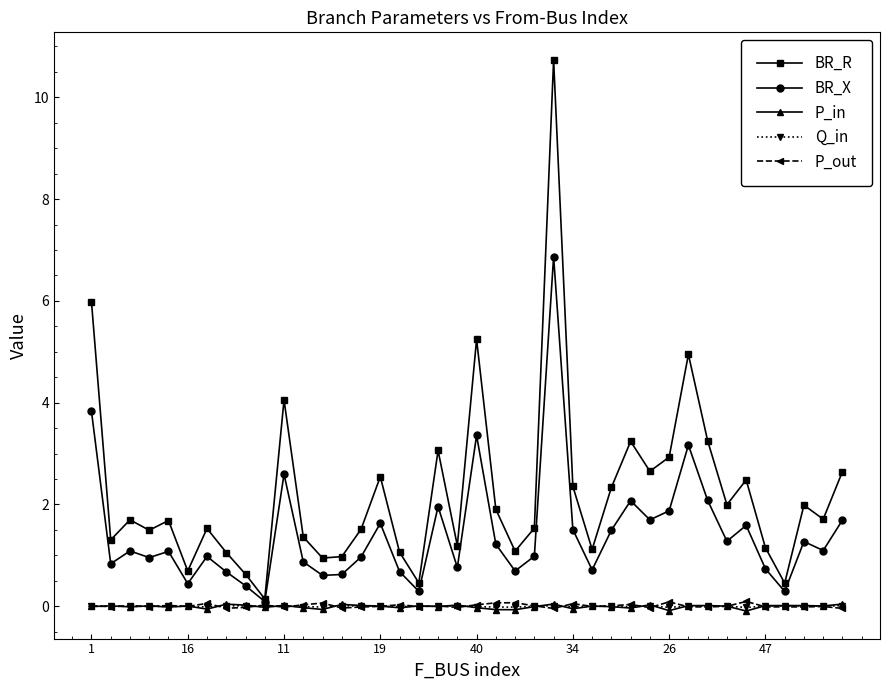

What is the maximum value shown in the chart?

10.7